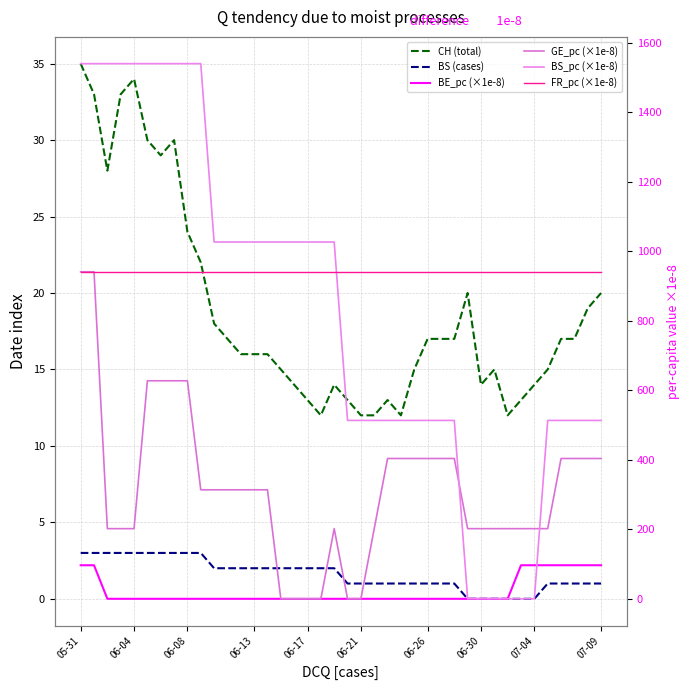

What is the label of the 13th point from the right?

27